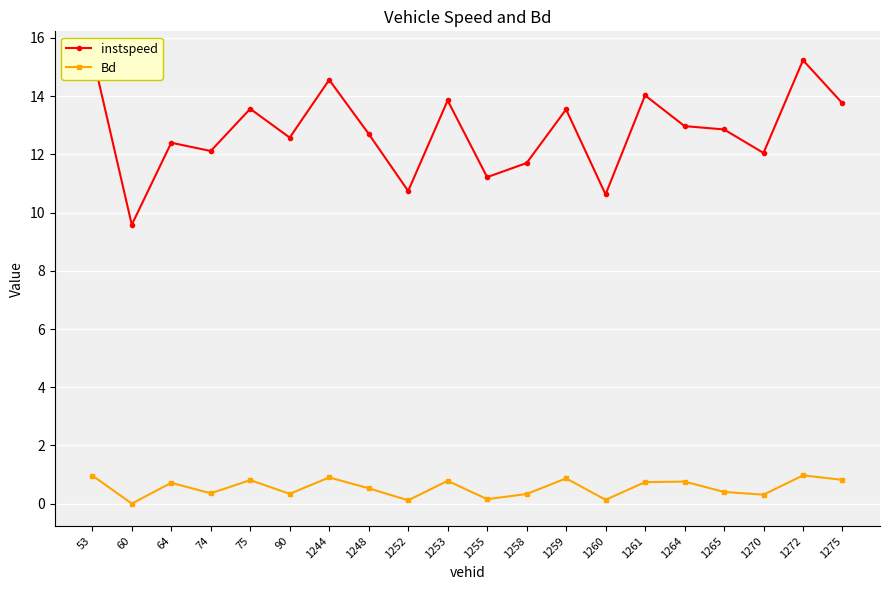

The value of Bd at 1255 is 0.2. True or false?

True